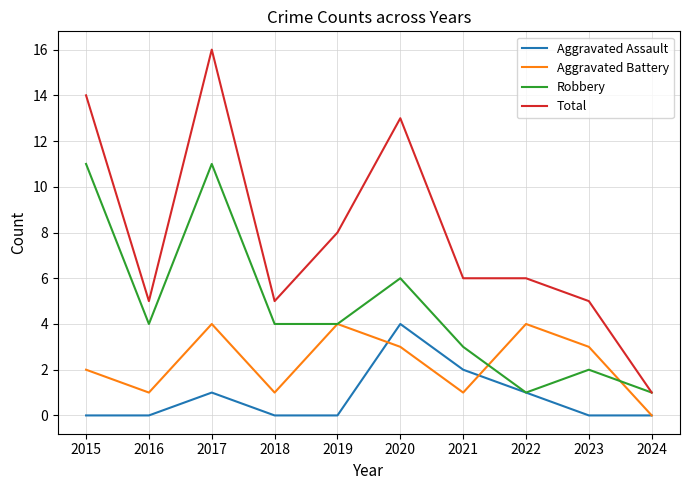

What is the average value of the Aggravated Battery series?

2